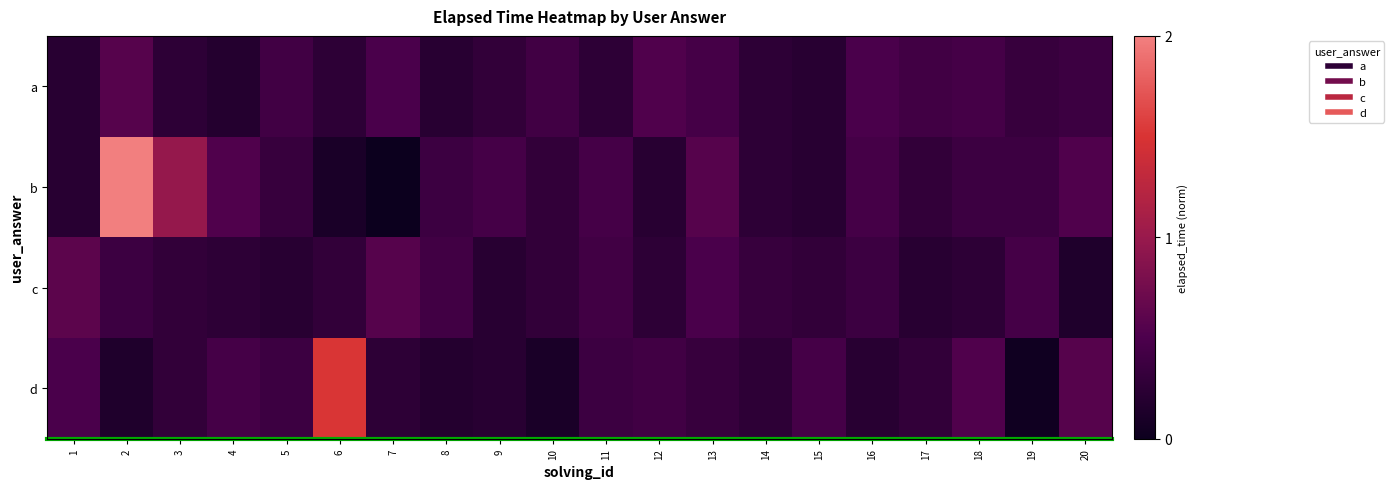

Reading right to left, extract all data points from this chart.

a: 20=0.4	19=0.3	18=0.5	17=0.4	16=0.5	15=0.2	14=0.3	13=0.5	12=0.5	11=0.3	10=0.4	9=0.3	8=0.2	7=0.5	6=0.3	5=0.4	4=0.2	3=0.3	2=0.6	1=0.2
b: 20=0.5	19=0.4	18=0.4	17=0.3	16=0.5	15=0.2	14=0.3	13=0.6	12=0.2	11=0.5	10=0.3	9=0.5	8=0.4	7=0.0	6=0.1	5=0.3	4=0.5	3=1.0	2=2.0	1=0.2
c: 20=0.2	19=0.5	18=0.3	17=0.2	16=0.4	15=0.3	14=0.3	13=0.5	12=0.3	11=0.4	10=0.3	9=0.2	8=0.4	7=0.6	6=0.3	5=0.2	4=0.3	3=0.3	2=0.4	1=0.6
d: 20=0.6	19=0.0	18=0.5	17=0.3	16=0.2	15=0.5	14=0.3	13=0.3	12=0.4	11=0.4	10=0.1	9=0.2	8=0.2	7=0.3	6=1.5	5=0.4	4=0.5	3=0.3	2=0.2	1=0.5